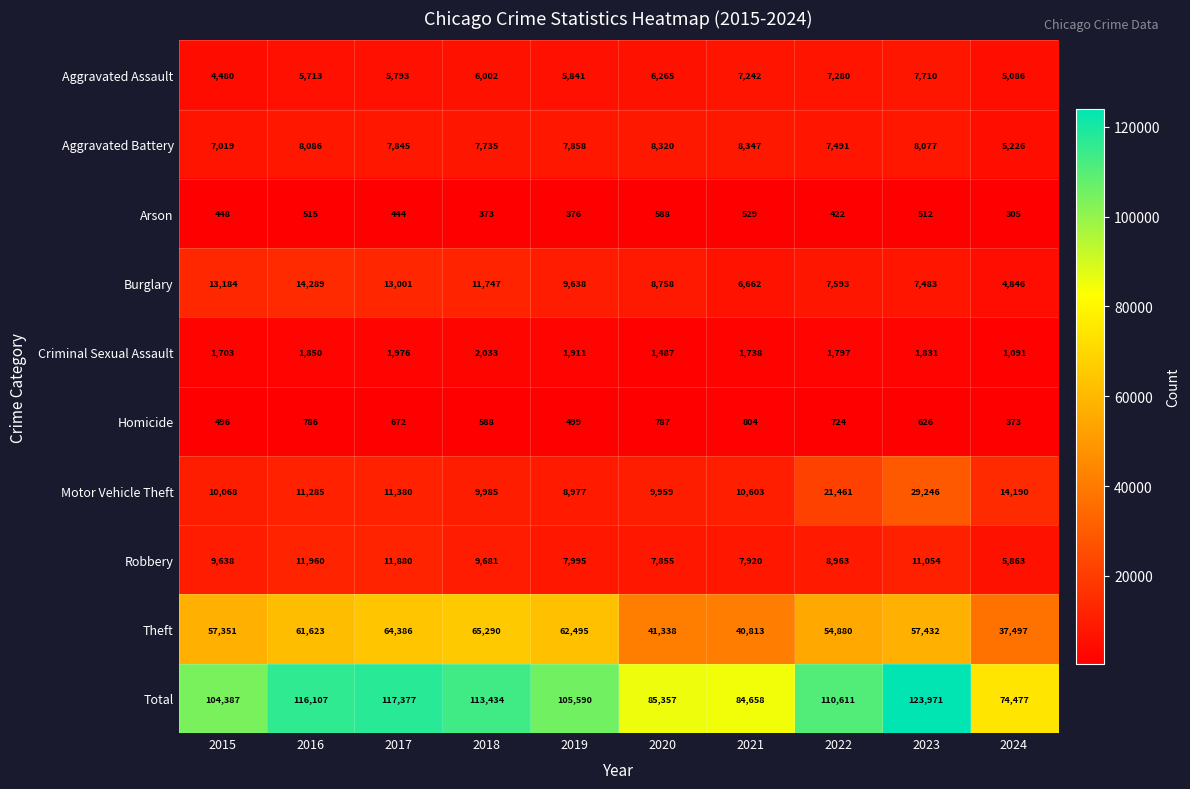

What is the total value across all series at 2018?

226868